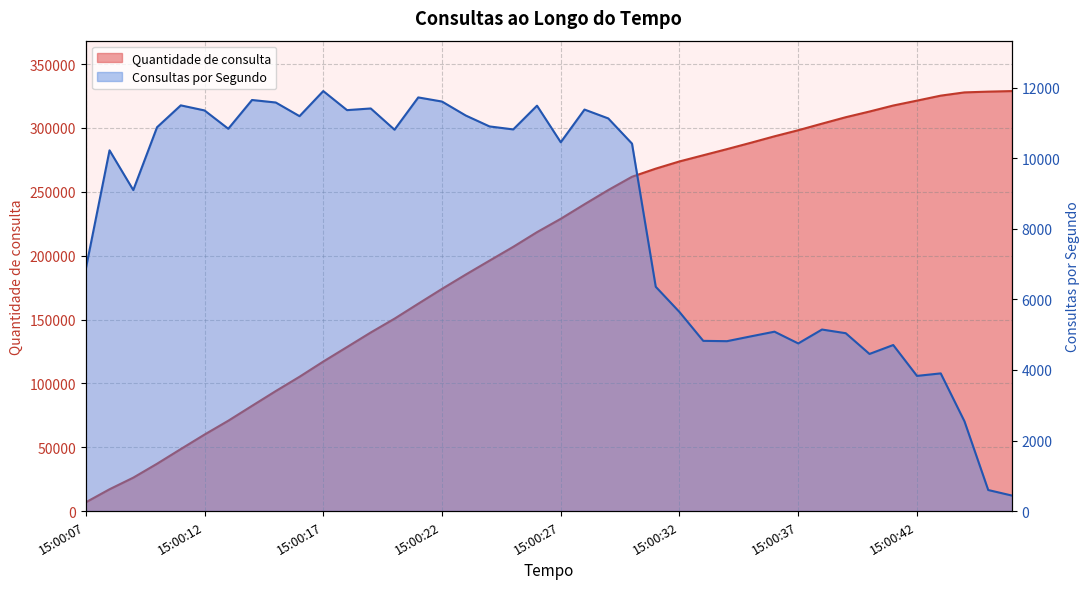

What are all the series names shown in the legend?

Quantidade de consulta, Consultas por Segundo